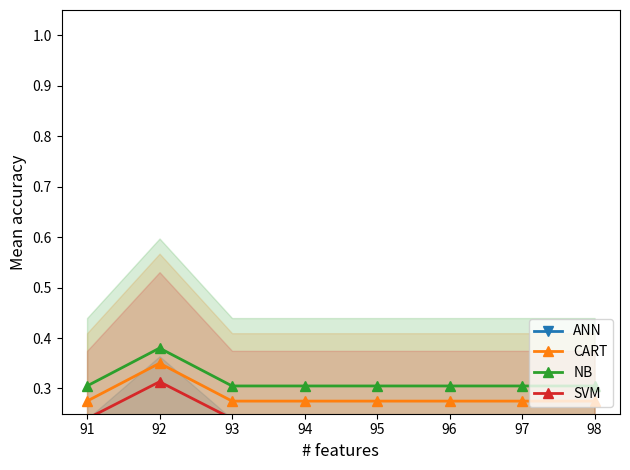

Reading left to right, list all the values displayed in this chart.

ANN: -0.0	0.0	-0.0	-0.0	-0.0	-0.0	-0.0	-0.0
CART: 0.3	0.4	0.3	0.3	0.3	0.3	0.3	0.3
NB: 0.3	0.4	0.3	0.3	0.3	0.3	0.3	0.3
SVM: 0.2	0.3	0.2	0.2	0.2	0.2	0.2	0.2